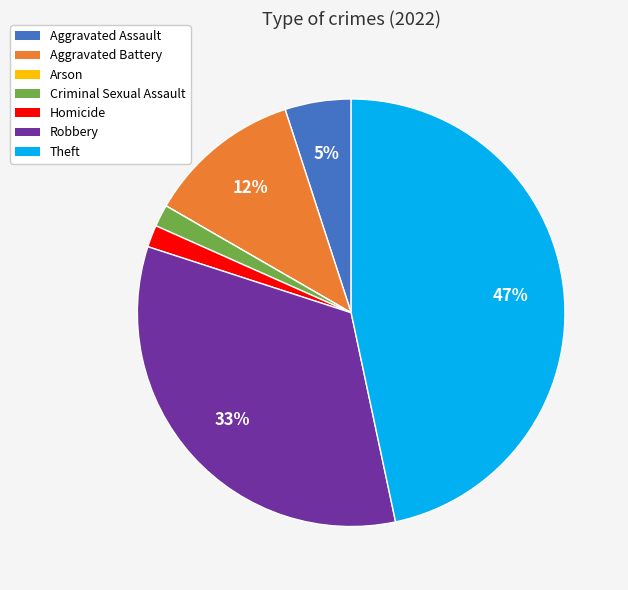

The Aggravated Battery slice represents 19% of the pie. True or false?

False